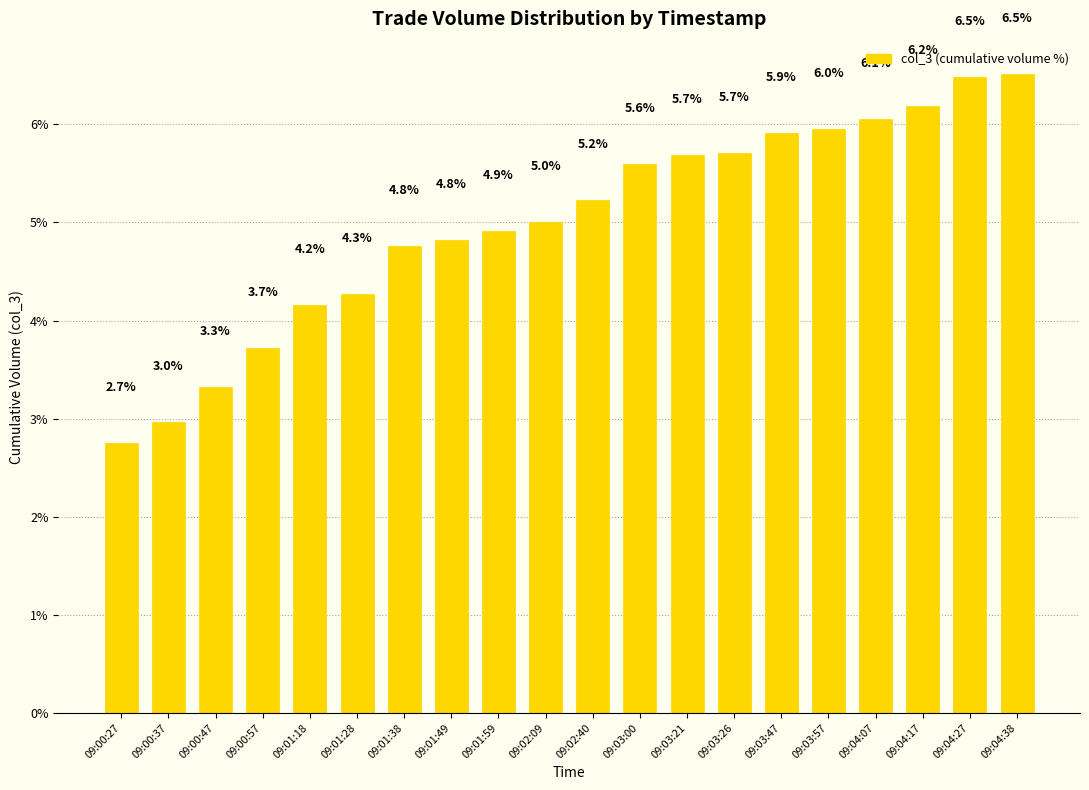

What position from the left is 09:00:37?

2